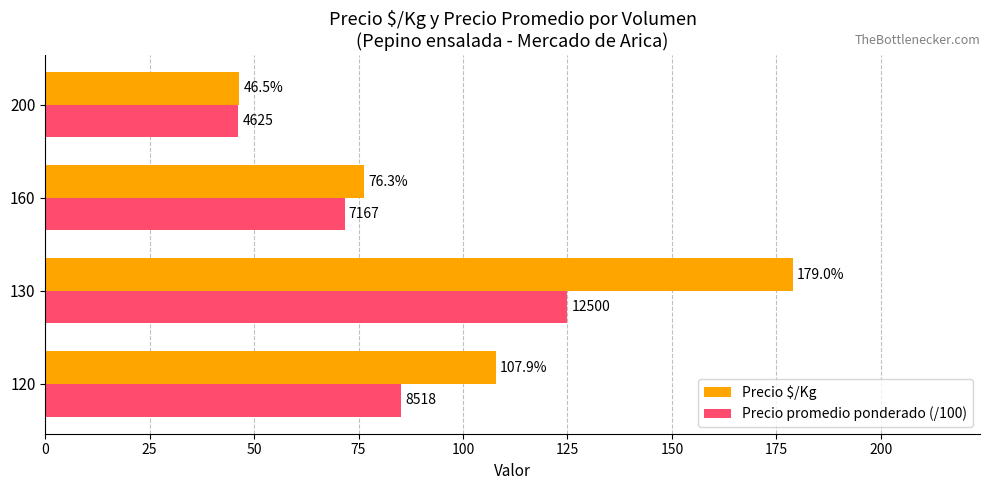

What is the difference between the second highest and minimum values in the Precio $/Kg series?

61.4